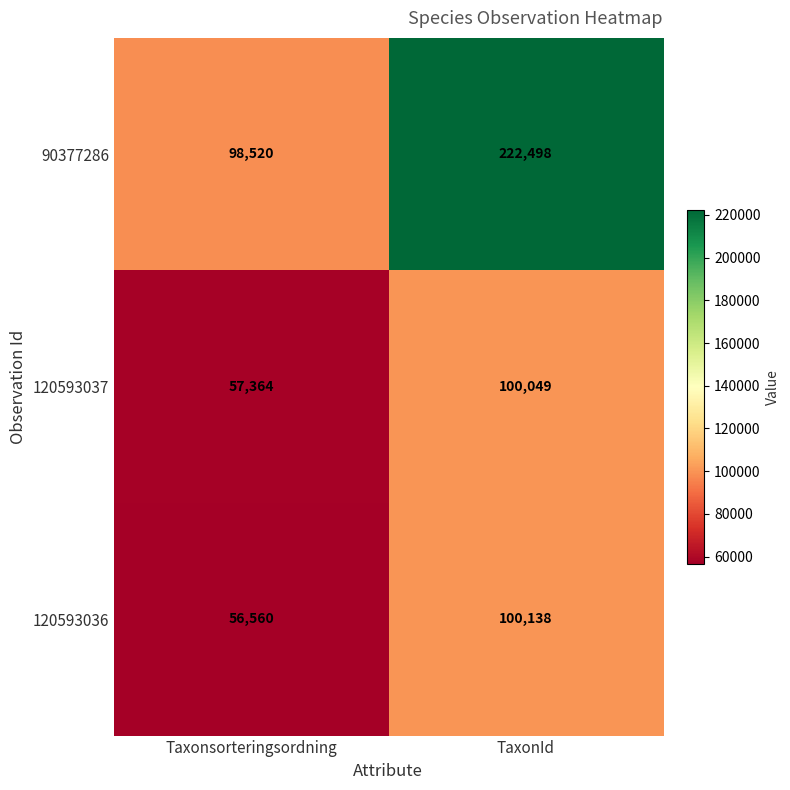

At how many categories does at least one series exceed 207389?

1